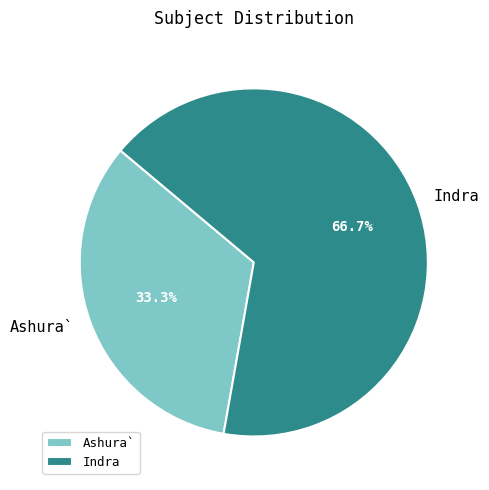

The Ashura` slice represents 45% of the pie. True or false?

False